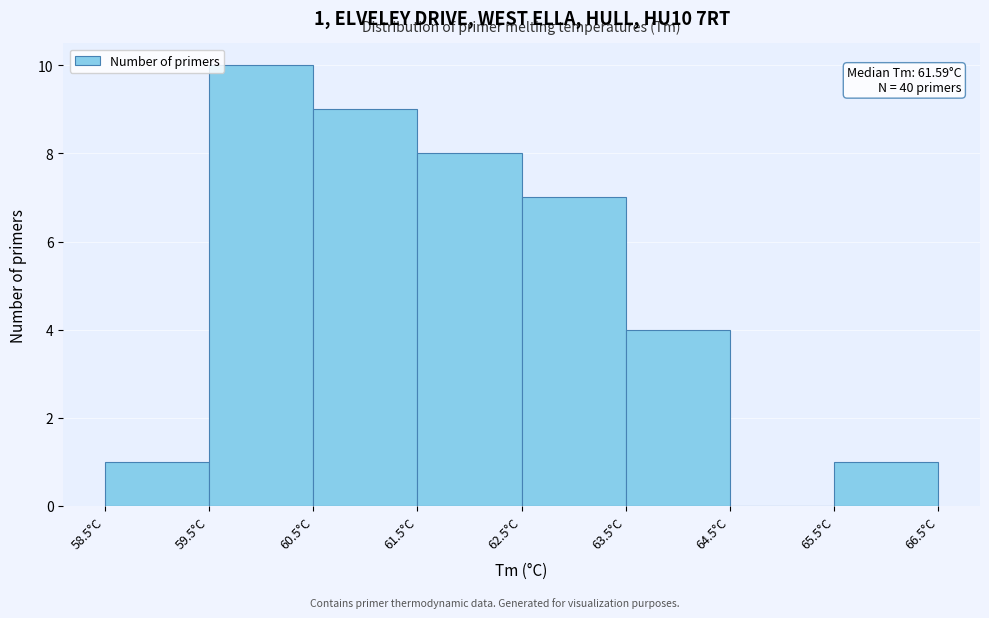

Which range on the x-axis has the tallest bar?

59.5 to 60.5